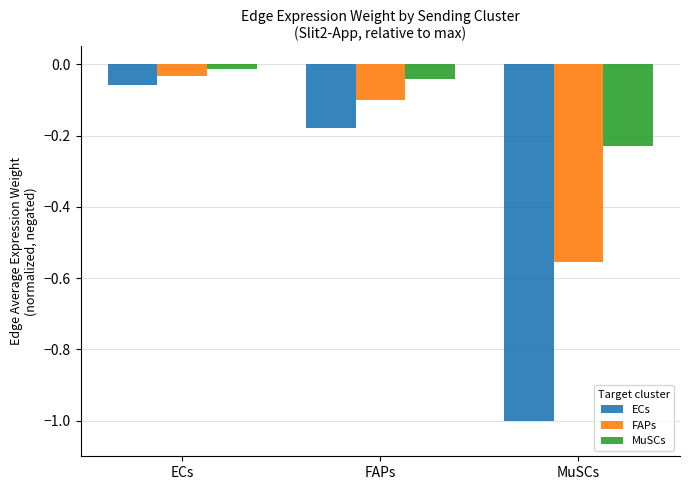

Rank the series by their average value, from lowest to highest.

ECs, FAPs, MuSCs